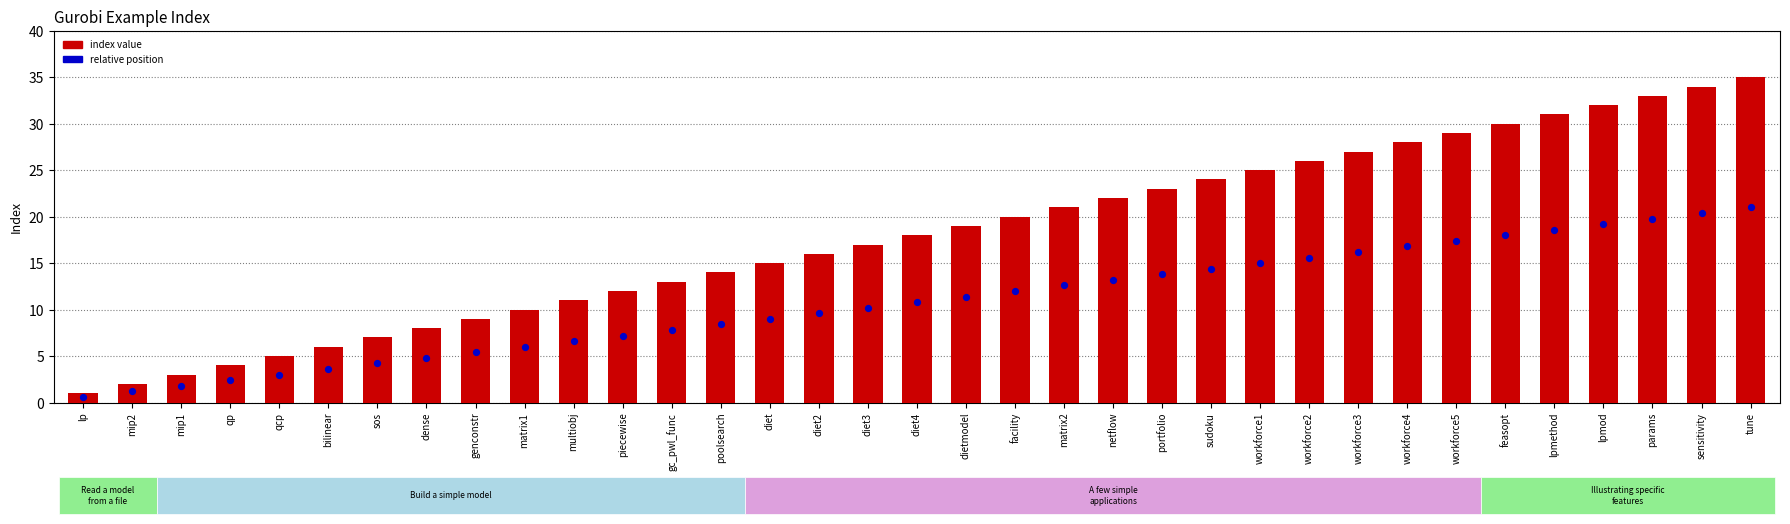

Which series has the largest total across all categories?

index value